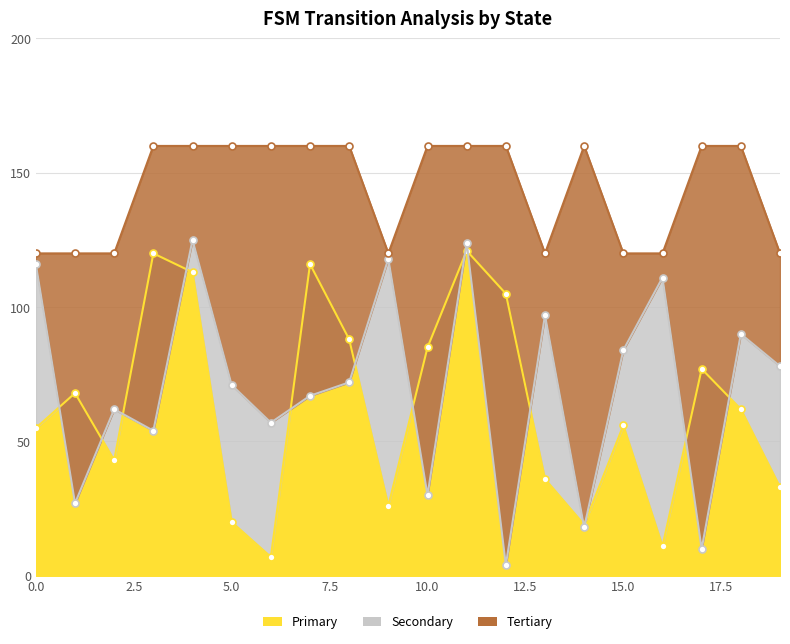

True or false: Tertiary and Primary intersect in this chart.

False